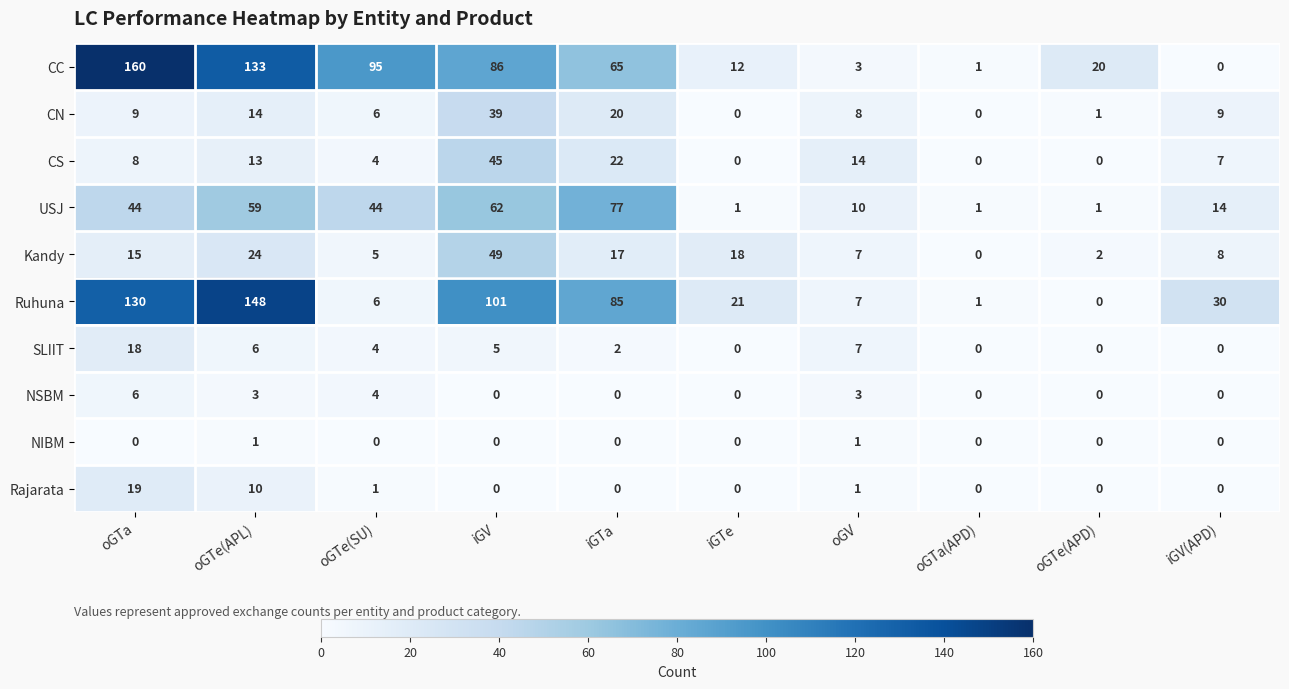

True or false: Ruhuna has a value of 130 at oGTa.

True